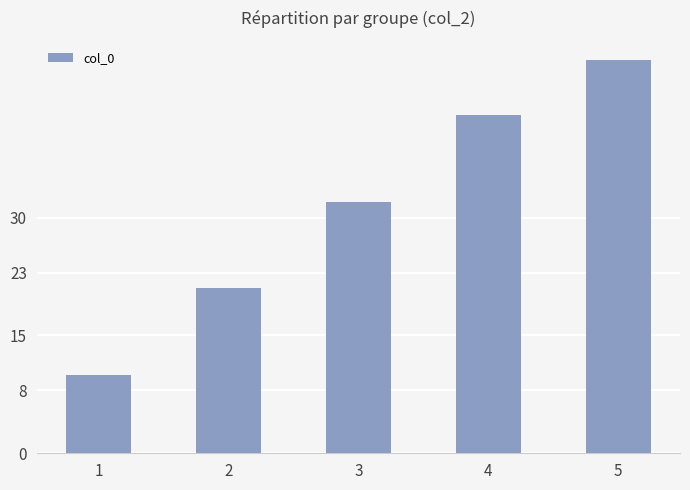

At which label is the value closest to 30?

3